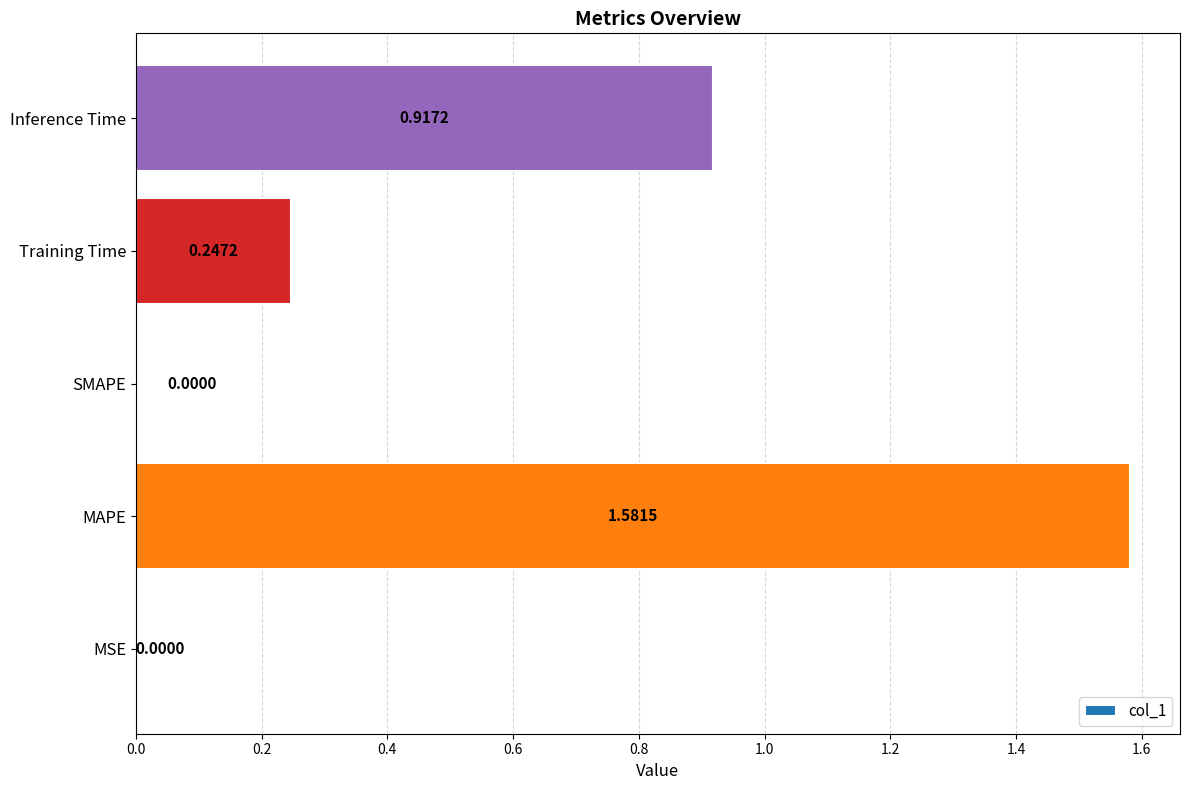

Which has a higher value, MAPE or MSE?

MAPE